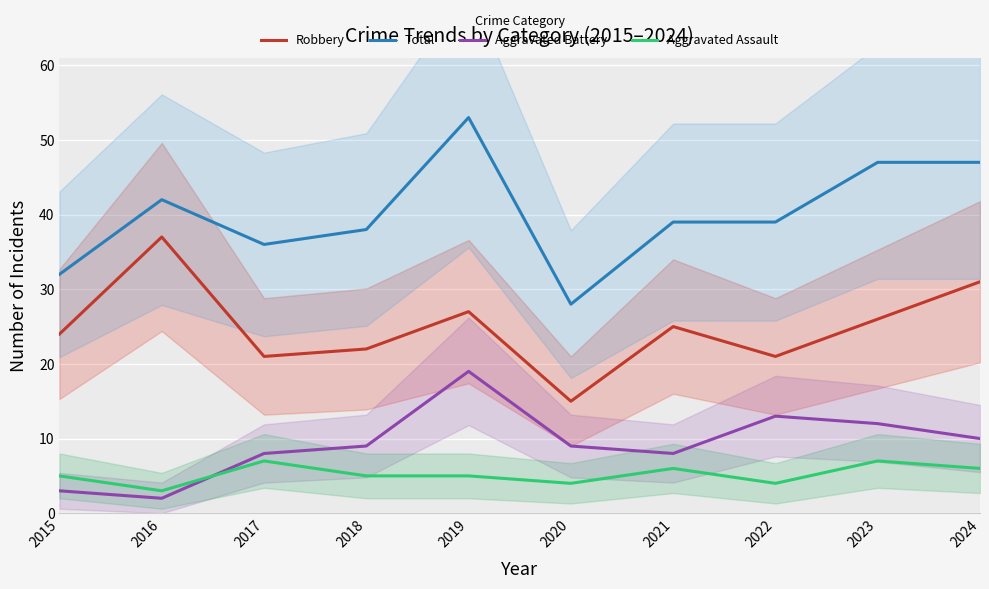

Reading right to left, transcribe all the data shown in this chart.

Robbery: 31	26	21	25	15	27	22	21	37	24
Total: 47	47	39	39	28	53	38	36	42	32
Aggravated Battery: 10	12	13	8	9	19	9	8	2	3
Aggravated Assault: 6	7	4	6	4	5	5	7	3	5